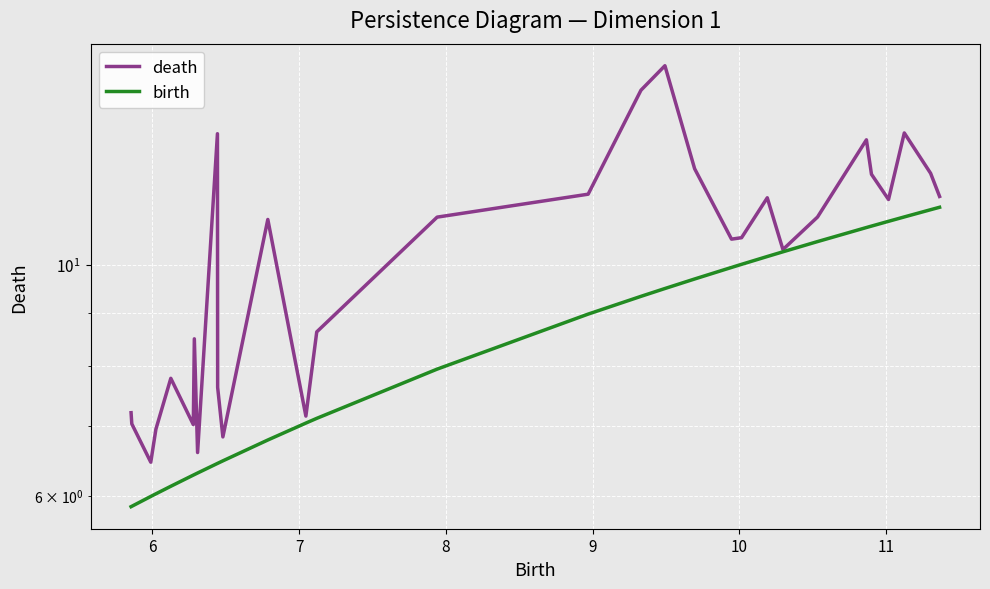

Reading left to right, list all the values displayed in this chart.

death: 7.2	7.0	6.5	7.0	7.8	7.0	8.5	6.6	13.4	7.6	6.8	11.1	7.2	8.6	11.1	11.7	14.7	15.5	12.4	10.6	10.6	11.6	10.3	11.1	13.2	12.2	11.6	13.4	12.3	11.6
birth: 5.9	5.9	6.0	6.0	6.1	6.3	6.3	6.3	6.4	6.4	6.5	6.8	7.0	7.1	7.9	9.0	9.3	9.5	9.7	9.9	10.0	10.2	10.3	10.5	10.9	10.9	11.0	11.1	11.3	11.4